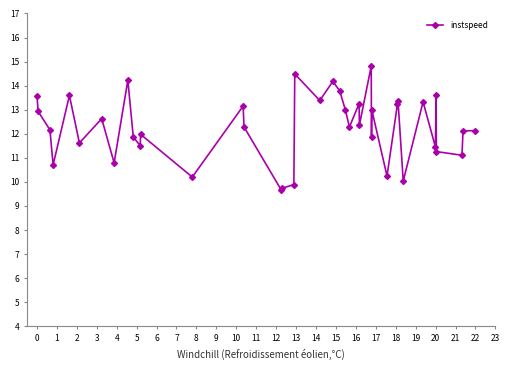

What is the maximum value shown in the chart?

14.8